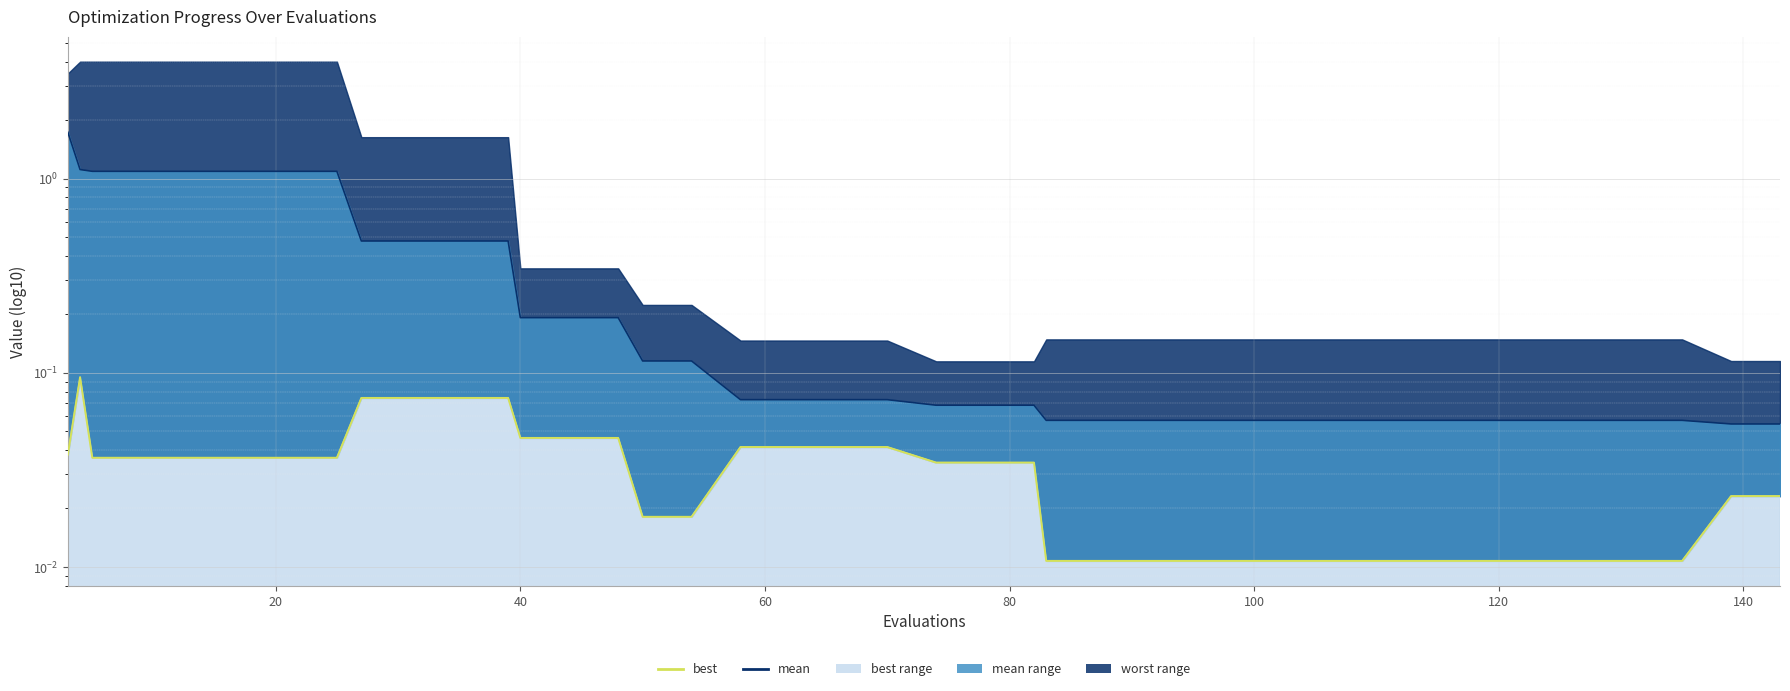

List the series in order of their overall mean, lowest first.

best line, mean line